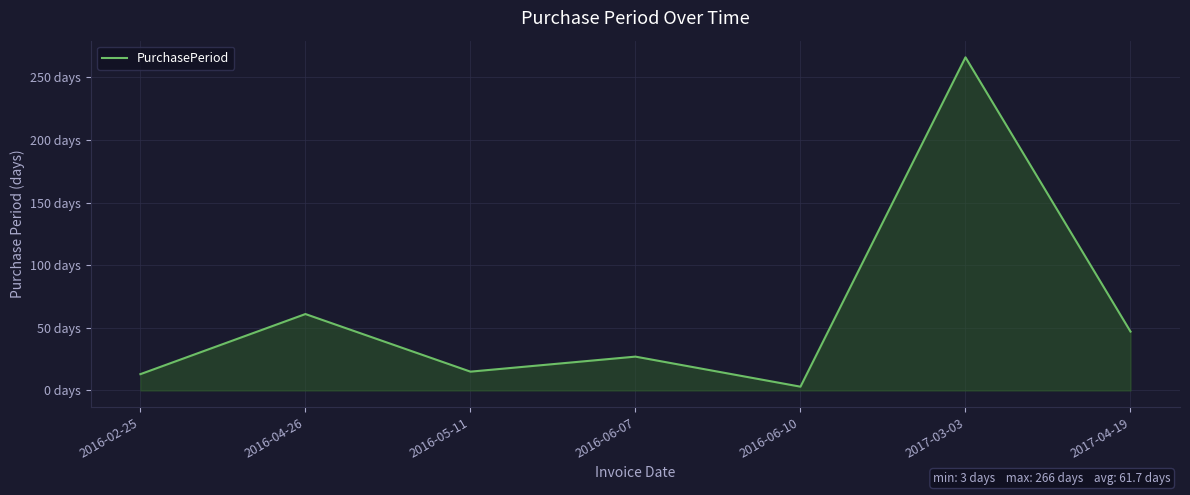

True or false: the data shows 18 at 2016-04-26.

False